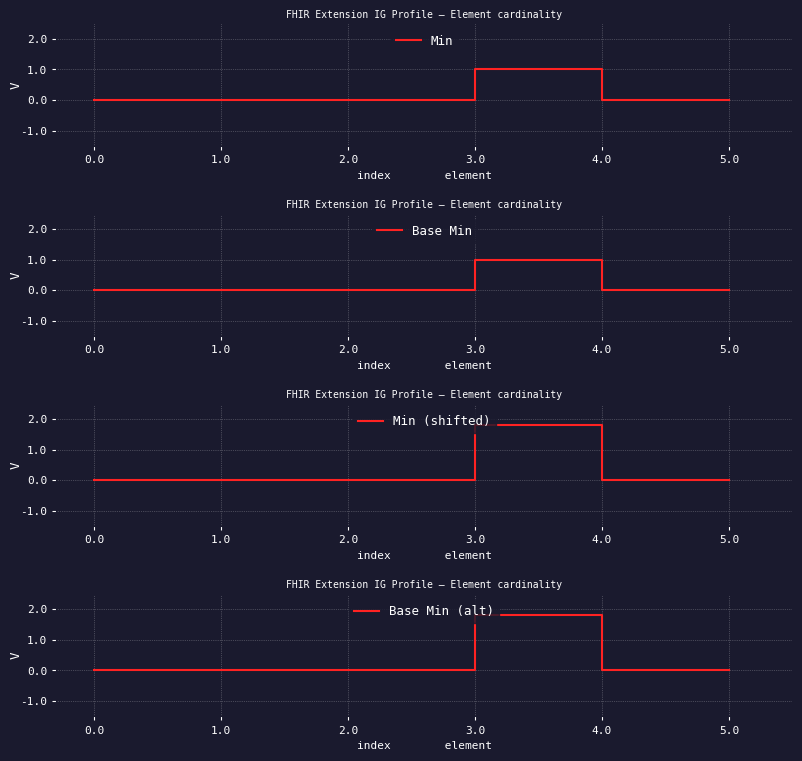

List the labels in order of Base Min value, largest first.

6, 7, 0.0, 1.0, 2.0, 3.0, 4.0, 5.0, 8, 9, 10